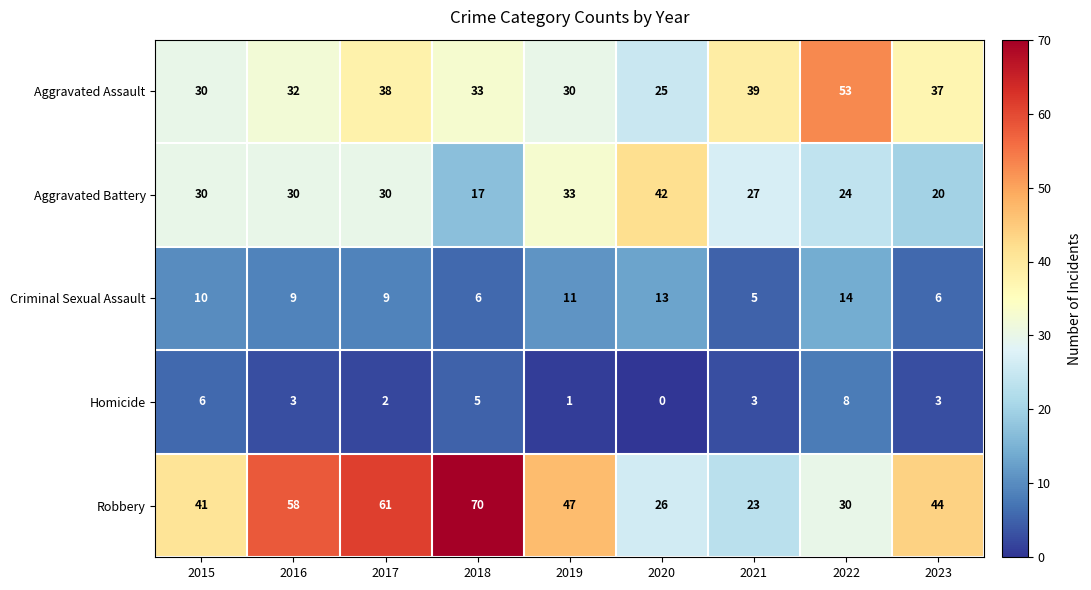

Rank the series by their maximum value, from lowest to highest.

Homicide, Criminal Sexual Assault, Aggravated Battery, Aggravated Assault, Robbery